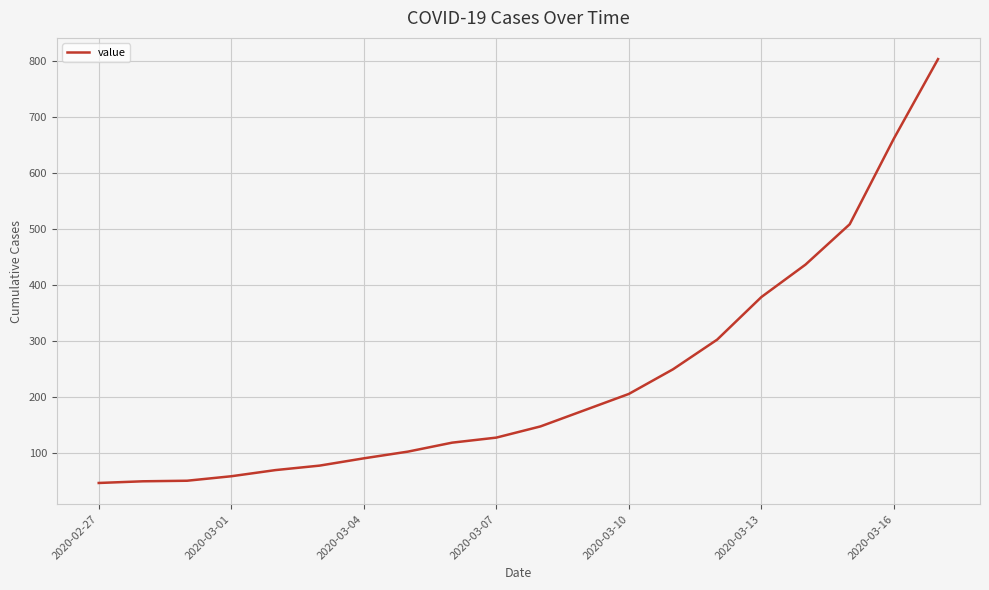

What is the minimum value shown in the chart?

46